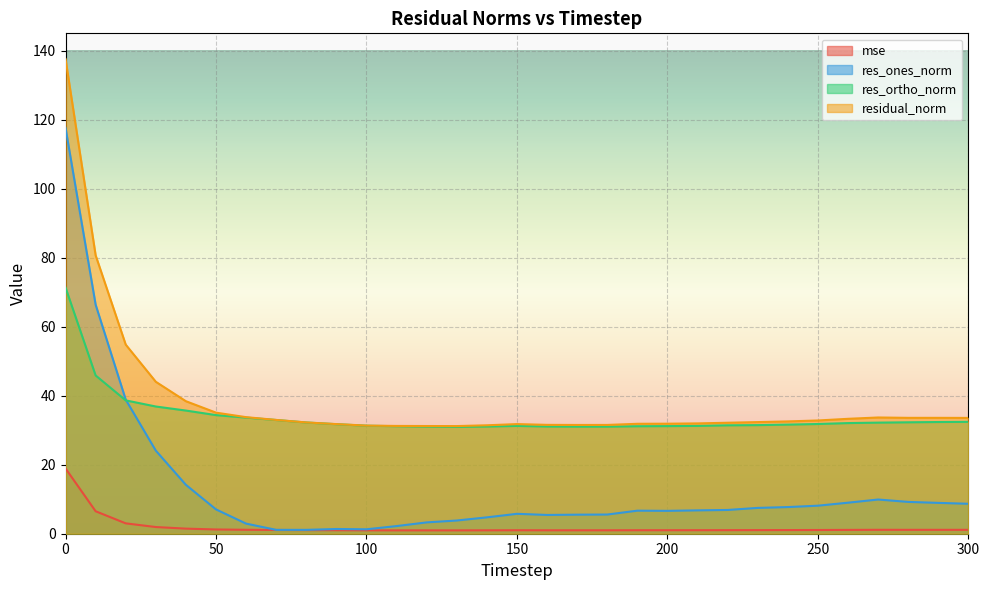

What value does the residual_norm series have at 60?

33.8